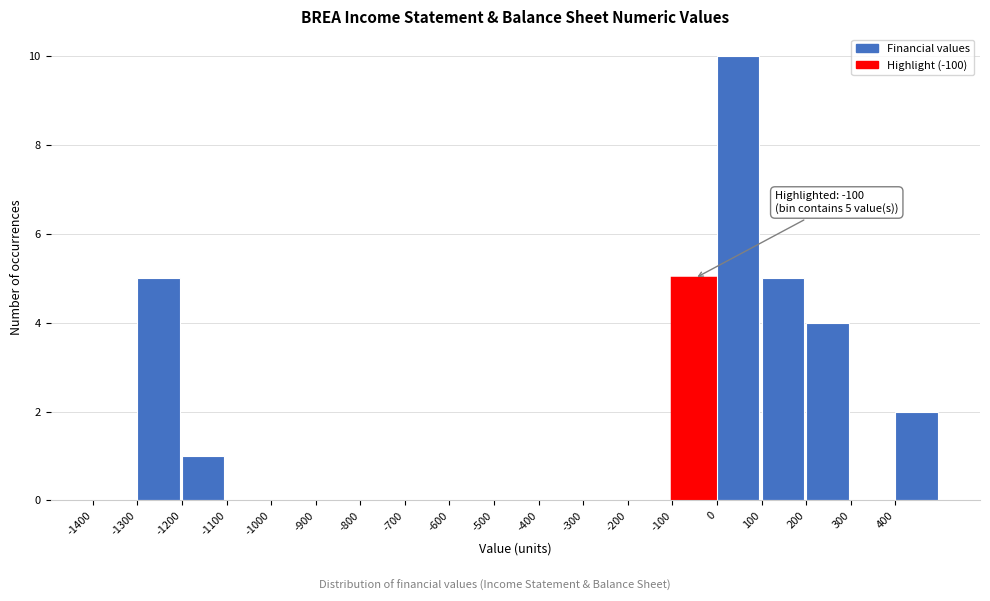

Over which range of the x-axis is the bar tallest?

0 to 100